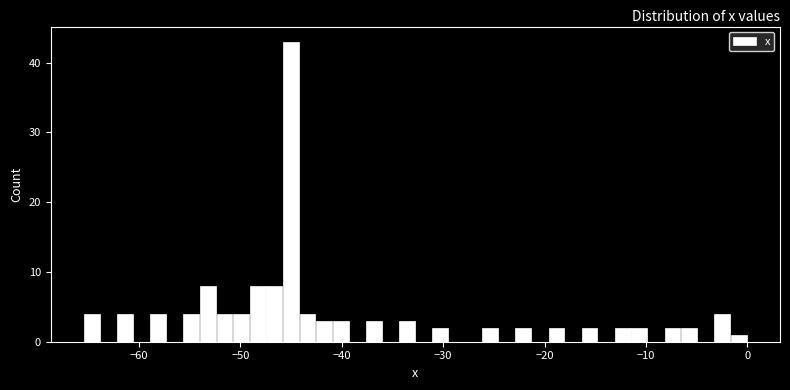

Read against the x-axis, roughly where is the centre of the tallest bar?

-45